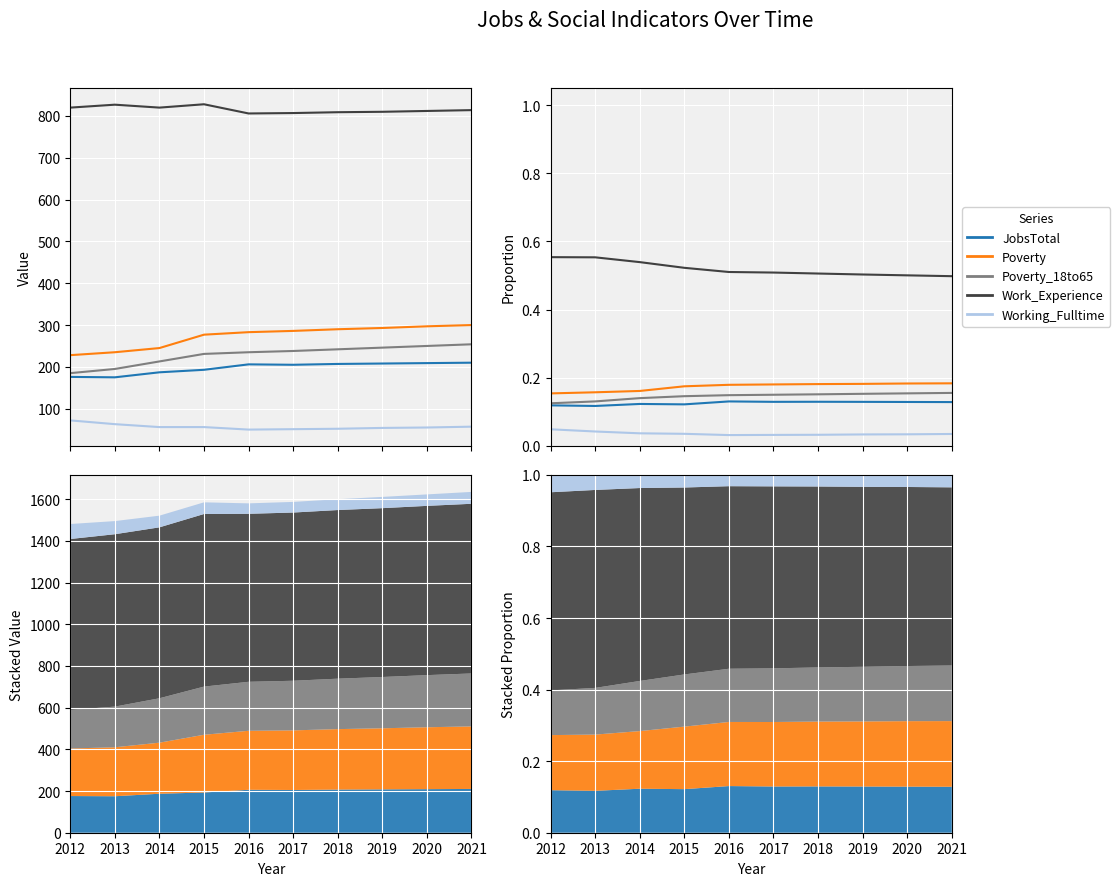

What is the sum of the Poverty_18to65 values at 2017 and 2016?

0.3